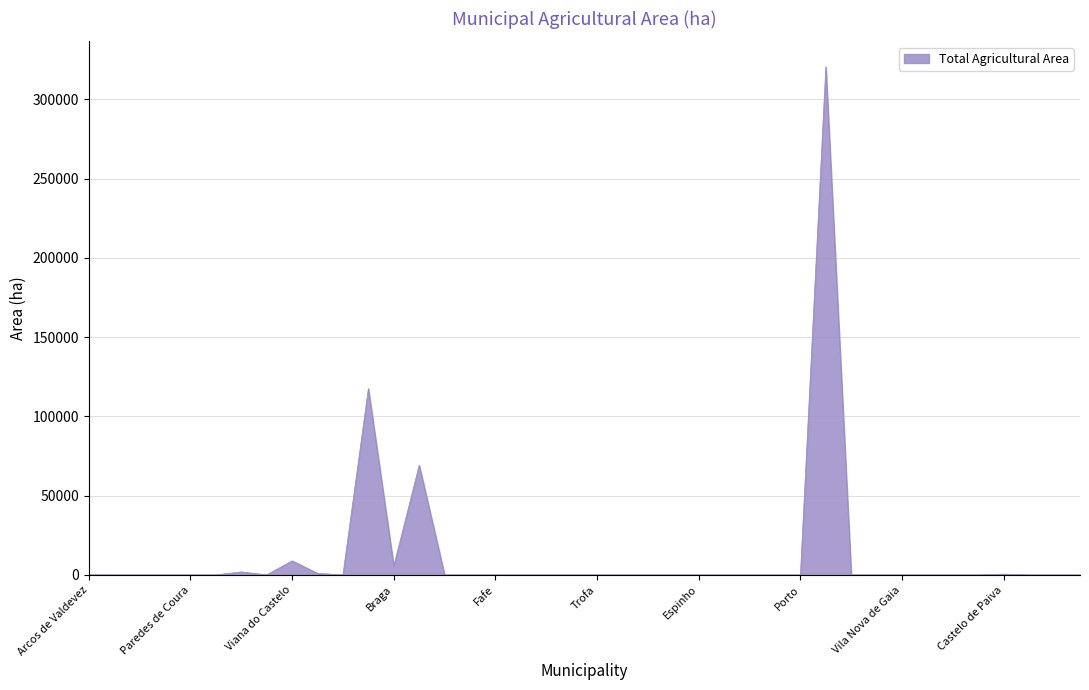

What is the difference between the maximum and minimum values?

320566